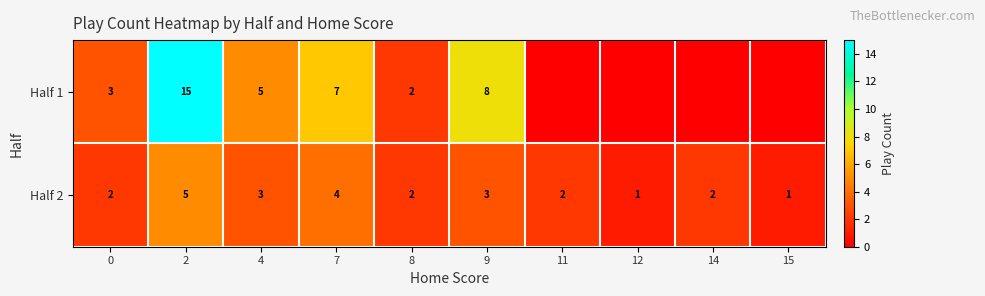

Which series changed the most between 4 and 9?

Half 1